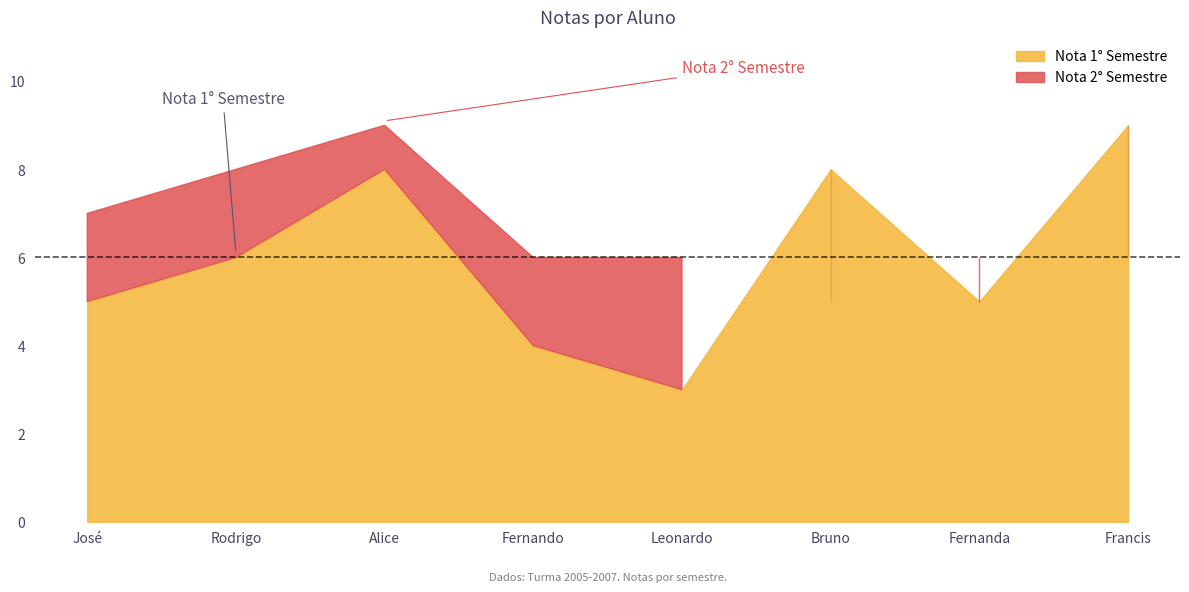

At which category is the sum across all series the highest?

Alice